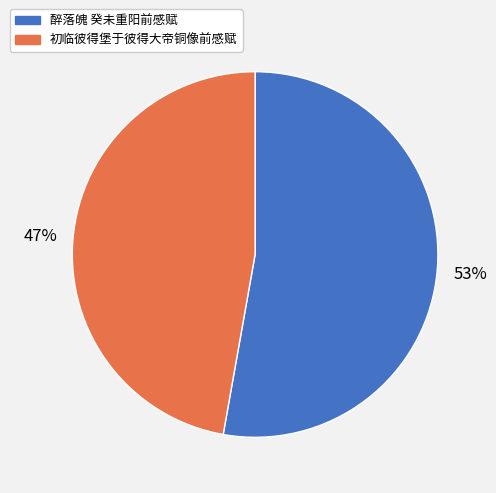

Between 初临彼得堡于彼得大帝铜像前感赋 and 醉落魄 癸未重阳前感赋, which is larger?

醉落魄 癸未重阳前感赋